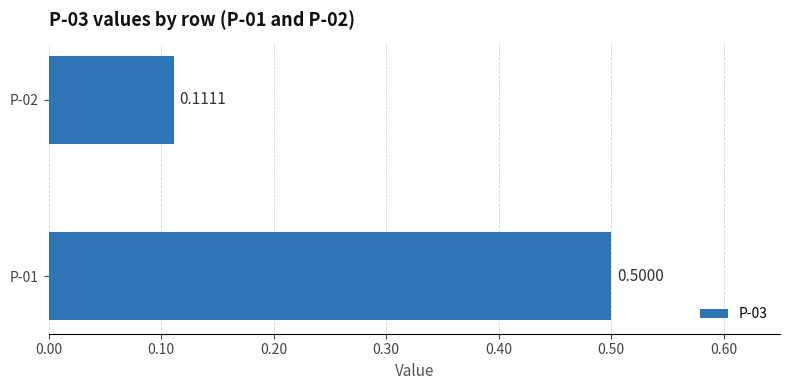

Are the bars horizontal?

Yes